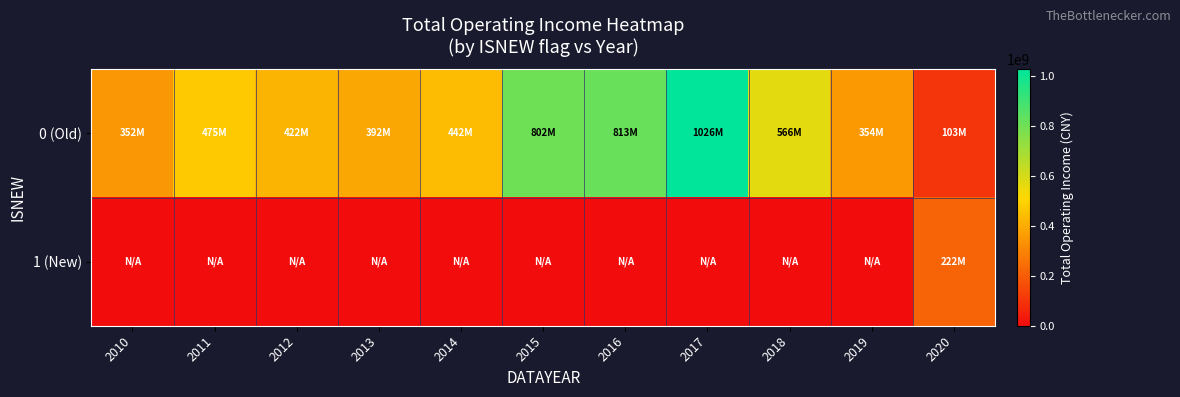

Reading left to right, extract all data points from this chart.

0 (Old): 2010=352220463.2	2011=474738075.9	2012=422426436.3	2013=392049378.3	2014=441854100.2	2015=801614967.5	2016=813397059.6	2017=1025567733.6	2018=566067658.0	2019=353529640.2	2020=102630837.5
1 (New): 2010=0.0	2011=0.0	2012=0.0	2013=0.0	2014=0.0	2015=0.0	2016=0.0	2017=0.0	2018=0.0	2019=0.0	2020=221890887.8